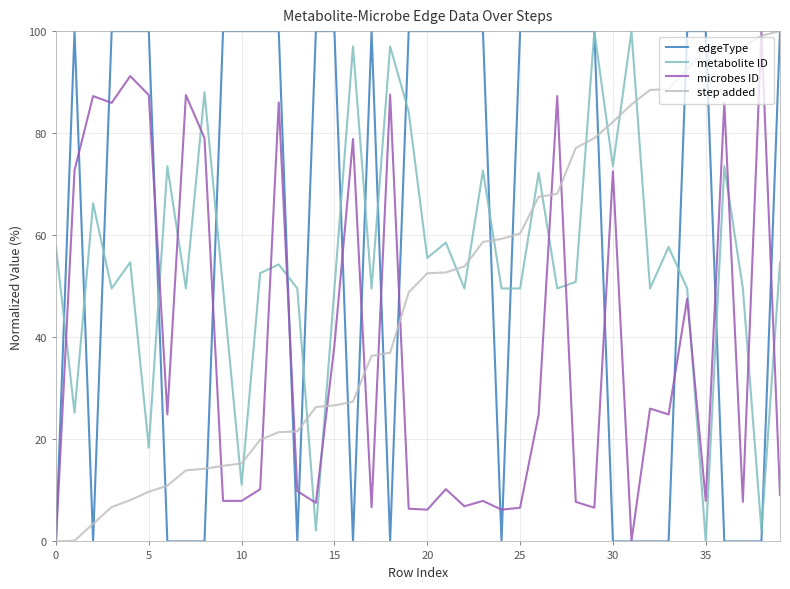

What is the highest value of the step added series?

100.0